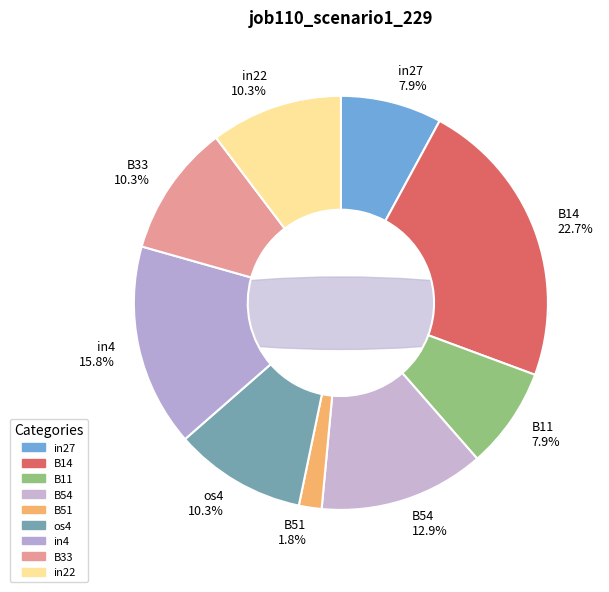

To the nearest percent, what is the difference between the largest and smallest slice percentages?

21%